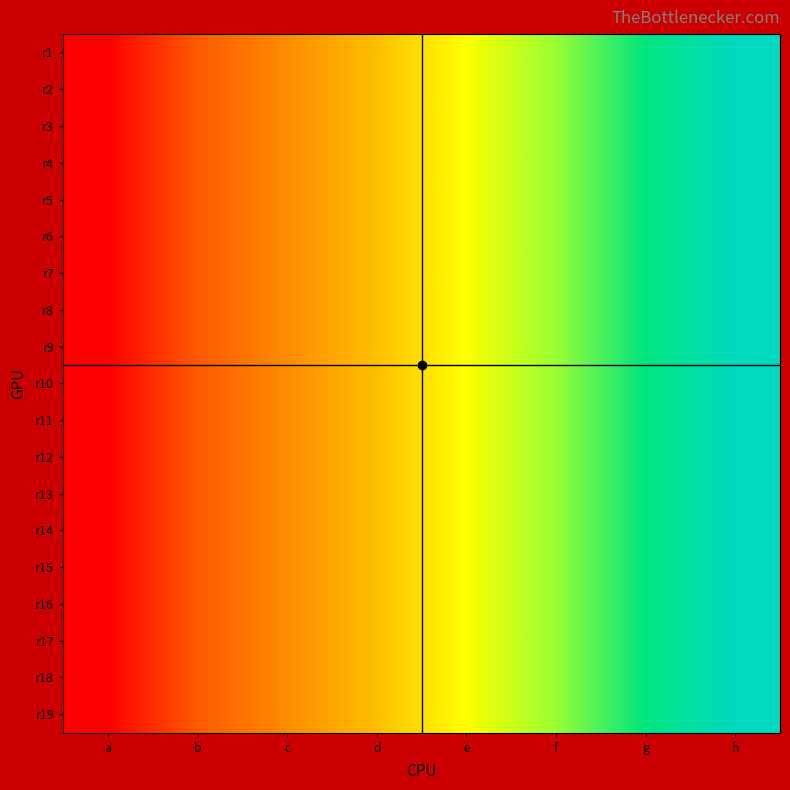

Reading right to left, transcribe all the data shown in this chart.

r1: h=8	g=7	f=6	e=5	d=4	c=3	b=2	a=1
r2: h=8	g=7	f=6	e=5	d=4	c=3	b=2	a=1
r3: h=8	g=7	f=6	e=5	d=4	c=3	b=2	a=1
r4: h=8	g=7	f=6	e=5	d=4	c=3	b=2	a=1
r5: h=8	g=7	f=6	e=5	d=4	c=3	b=2	a=1
r6: h=8	g=7	f=6	e=5	d=4	c=3	b=2	a=1
r7: h=8	g=7	f=6	e=5	d=4	c=3	b=2	a=1
r8: h=8	g=7	f=6	e=5	d=4	c=3	b=2	a=1
r9: h=8	g=7	f=6	e=5	d=4	c=3	b=2	a=1
r10: h=8	g=7	f=6	e=5	d=4	c=3	b=2	a=1
r11: h=8	g=7	f=6	e=5	d=4	c=3	b=2	a=1
r12: h=8	g=7	f=6	e=5	d=4	c=3	b=2	a=1
r13: h=8	g=7	f=6	e=5	d=4	c=3	b=2	a=1
r14: h=8	g=7	f=6	e=5	d=4	c=3	b=2	a=1
r15: h=8	g=7	f=6	e=5	d=4	c=3	b=2	a=1
r16: h=8	g=7	f=6	e=5	d=4	c=3	b=2	a=1
r17: h=8	g=7	f=6	e=5	d=4	c=3	b=2	a=1
r18: h=8	g=7	f=6	e=5	d=4	c=3	b=2	a=1
r19: h=8	g=7	f=6	e=5	d=4	c=3	b=2	a=1